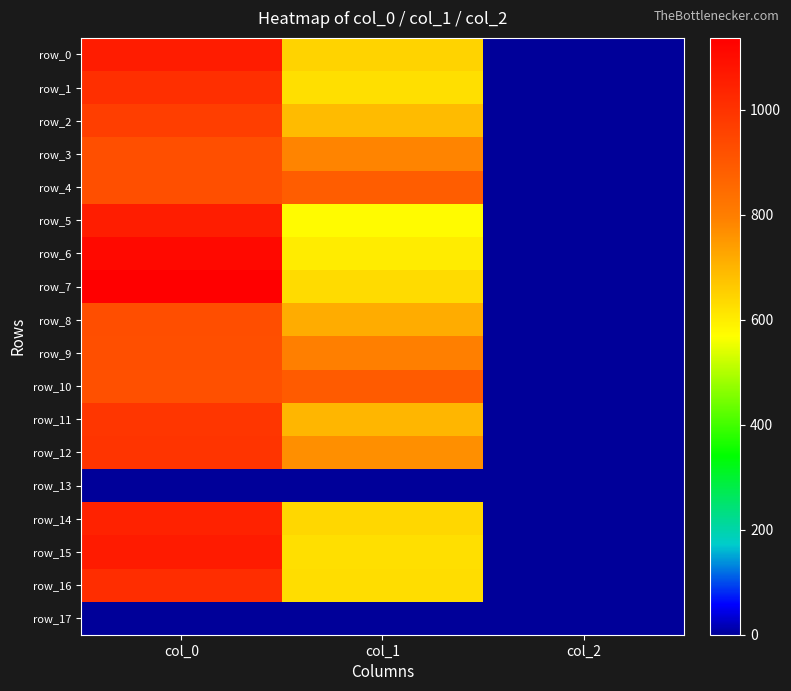

Rank the series by their maximum value, from lowest to highest.

row_13, row_17, row_10, row_3, row_4, row_9, row_8, row_2, row_11, row_12, row_1, row_16, row_14, row_5, row_0, row_15, row_6, row_7